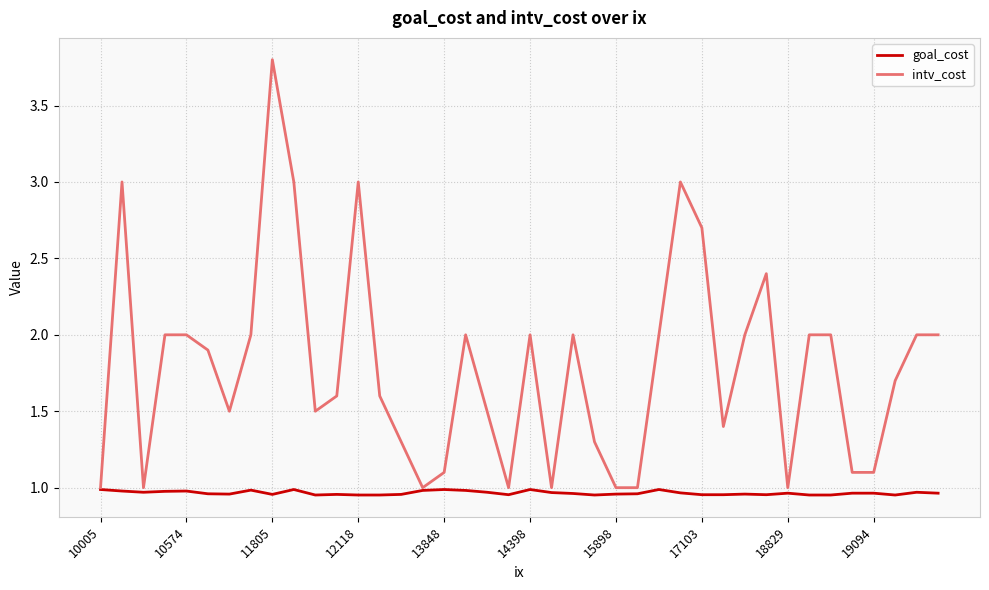

Which series has the largest range (max minus min)?

intv_cost